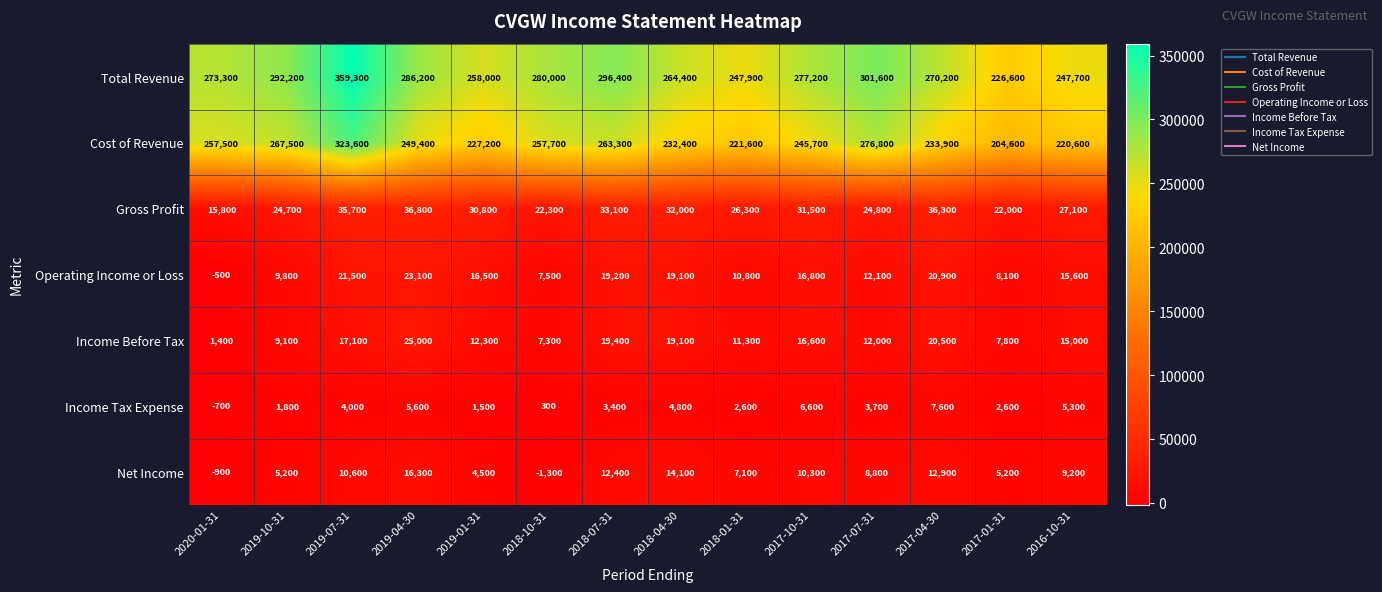

Which series has the largest range (max minus min)?

Total Revenue